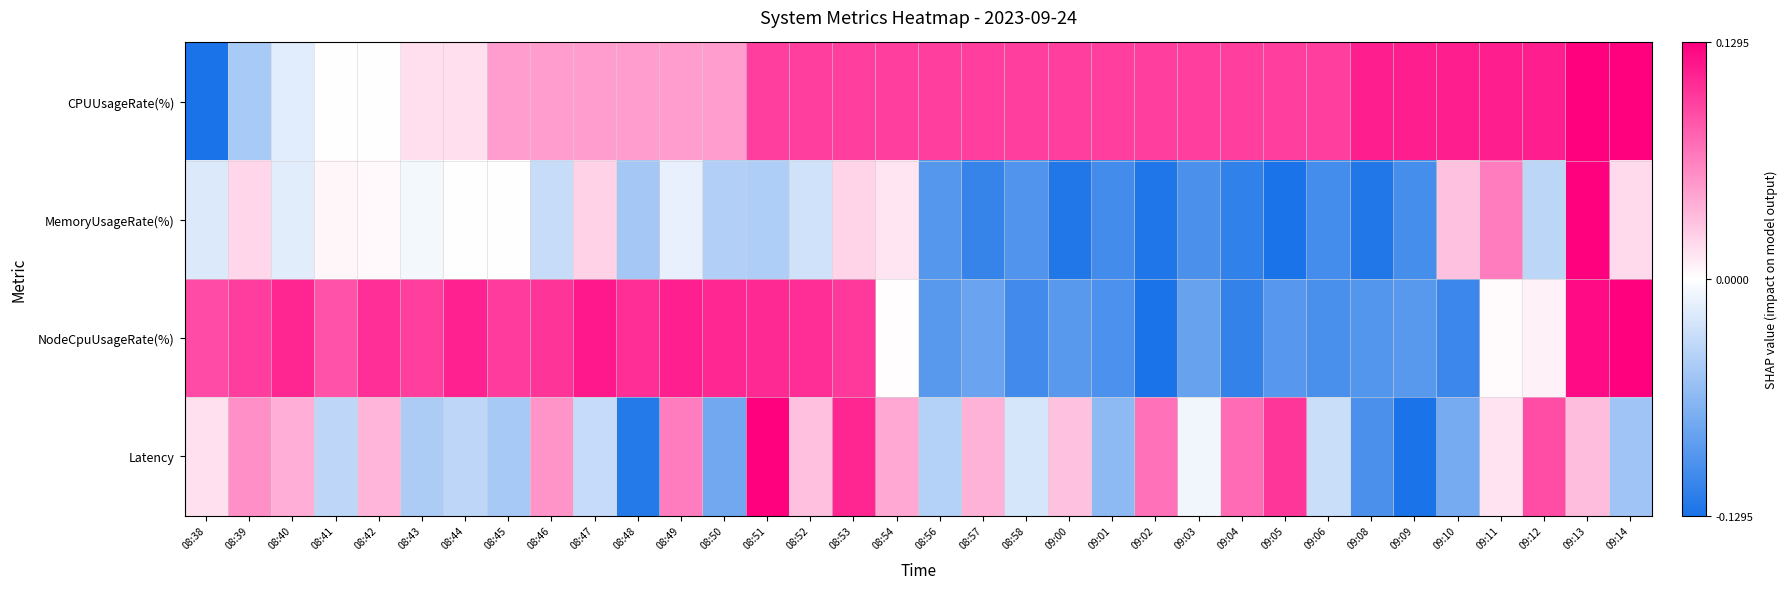

How many data points does each series have?

34